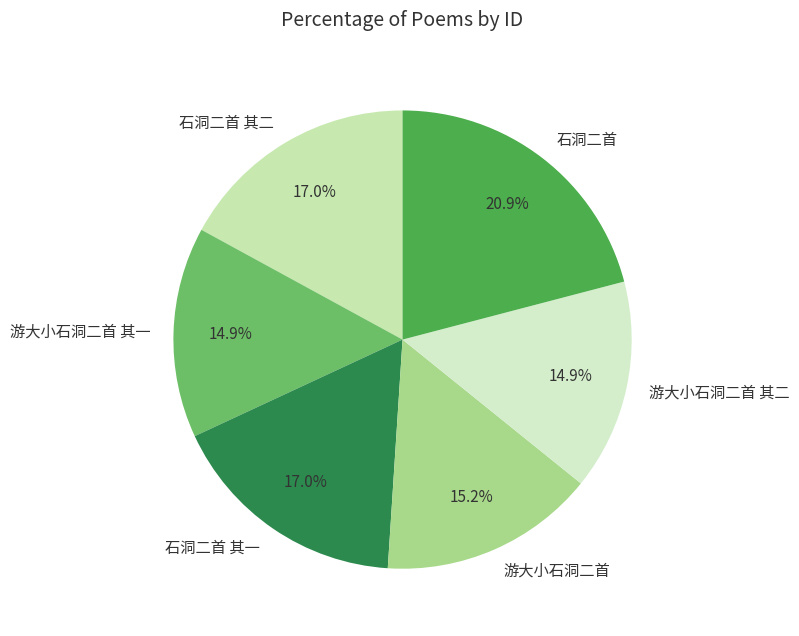

What is the ratio of the value at 石洞二首 to the value at 游大小石洞二首 其二?

1.4